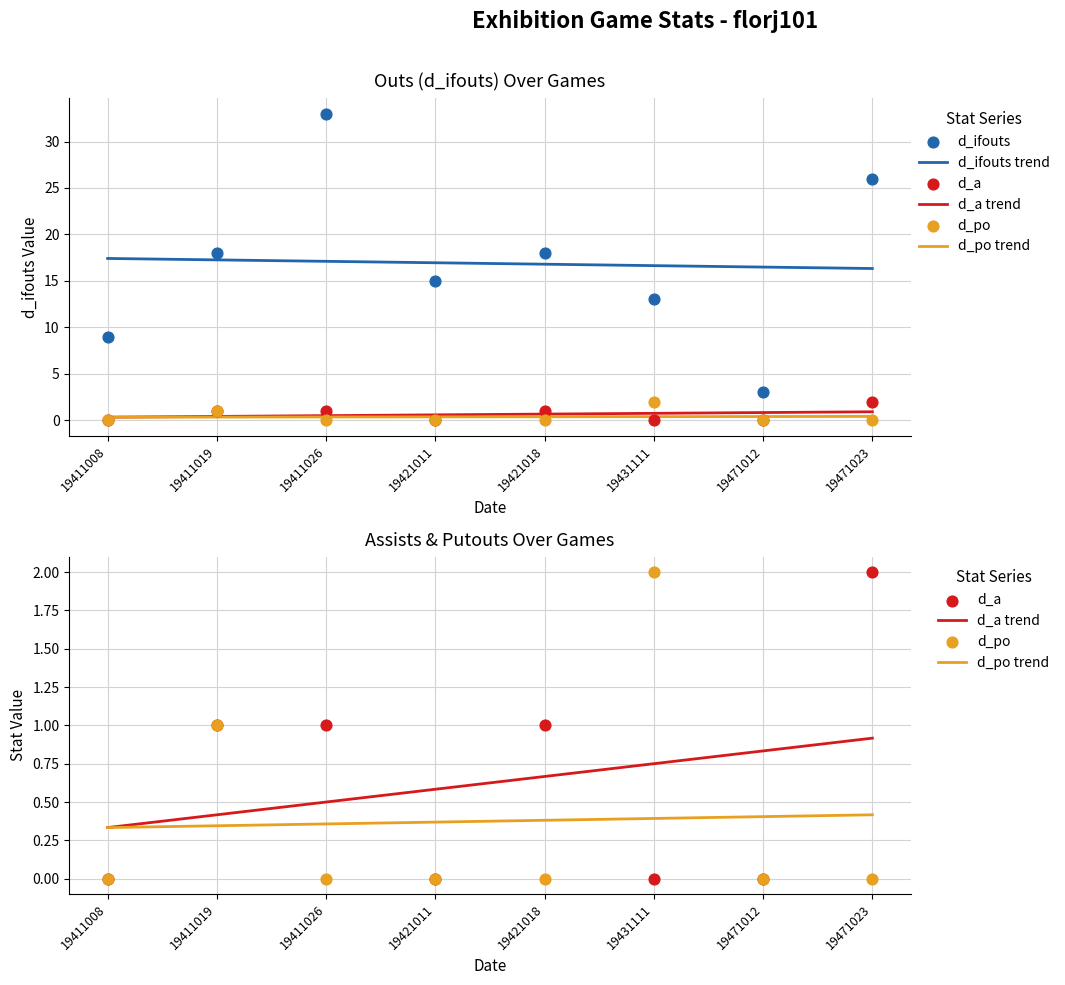

Which series reaches the minimum Y coordinate?

d_a